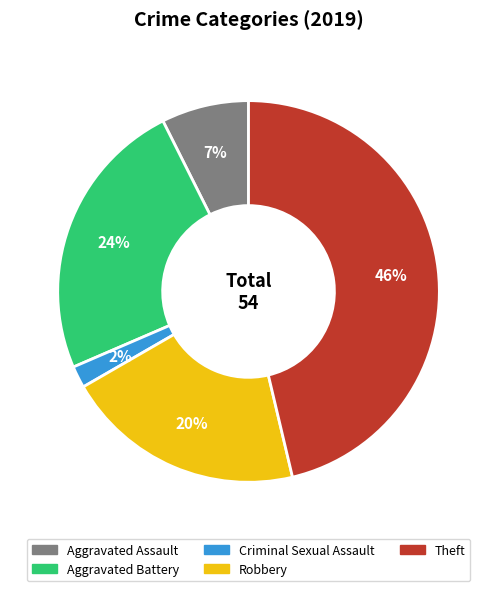

To the nearest percent, what is the difference between the Robbery and Aggravated Assault slice percentages?

13%